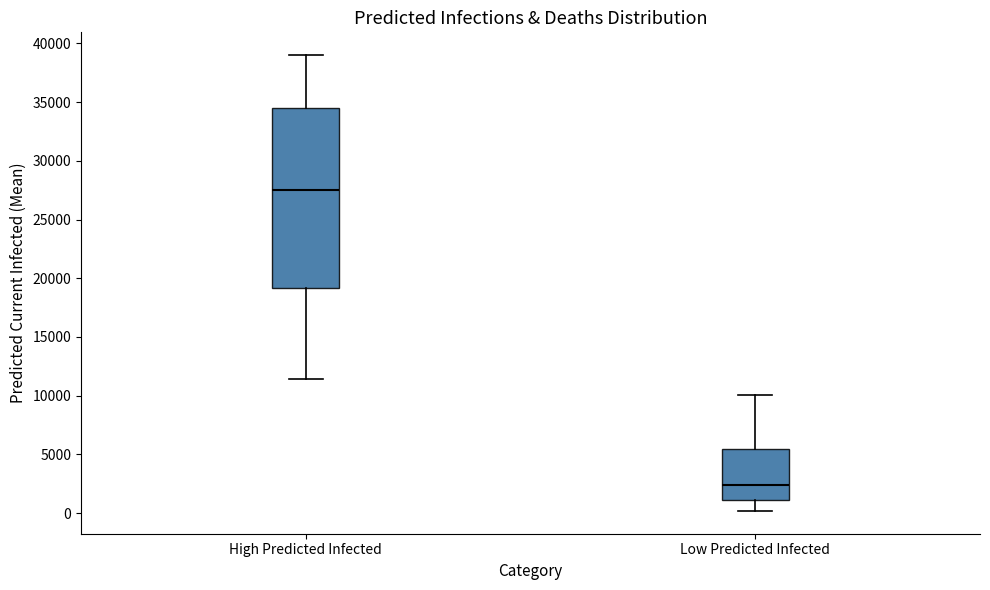

Where does the median line of the box for Low Predicted Infected sit on the y-axis? The values are not printed on the chart, so give them approximately, as read against the axis.

2500